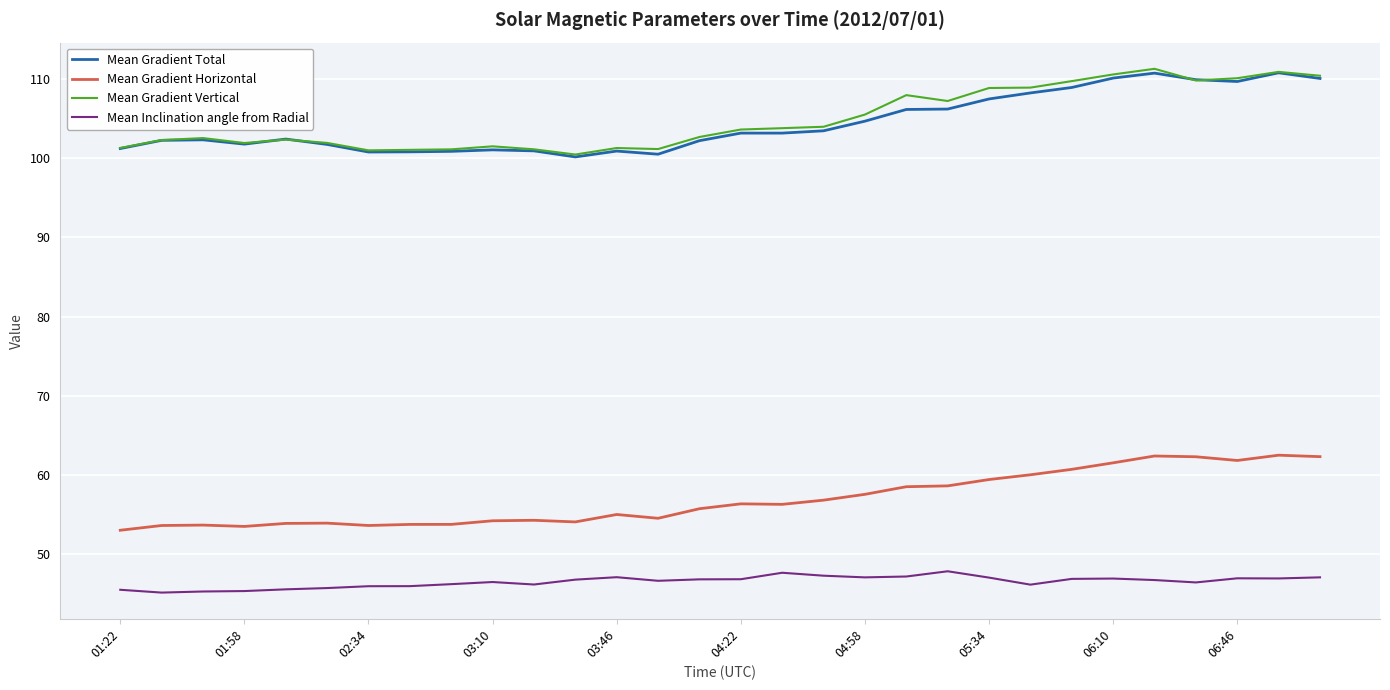

True or false: Mean Inclination angle from Radial and Mean Gradient Vertical cross at least once.

False